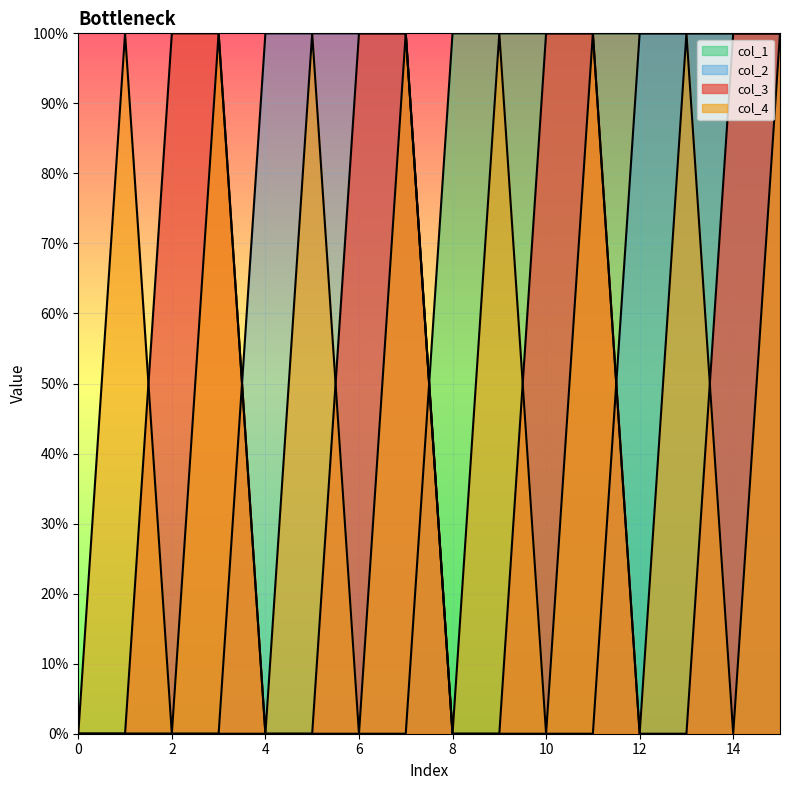

Reading right to left, list all the values displayed in this chart.

col_3: 15=1	14=1	13=0	12=0	11=1	10=1	9=0	8=0	7=1	6=1	5=0	4=0	3=1	2=1	1=0	0=0
col_4: 15=1	14=0	13=1	12=0	11=1	10=0	9=1	8=0	7=1	6=0	5=1	4=0	3=1	2=0	1=1	0=0
col_1: 15=1	14=1	13=1	12=1	11=1	10=1	9=1	8=1	7=0	6=0	5=0	4=0	3=0	2=0	1=0	0=0
col_2: 15=1	14=1	13=1	12=1	11=0	10=0	9=0	8=0	7=1	6=1	5=1	4=1	3=0	2=0	1=0	0=0